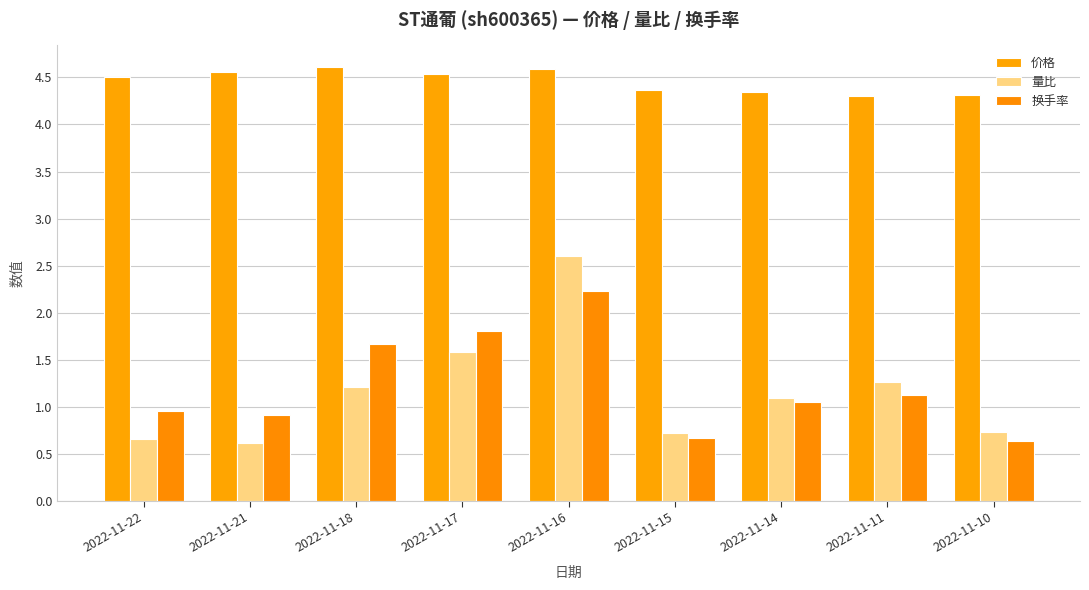

What is the difference between the highest and lowest values at 2022-11-10?

3.7